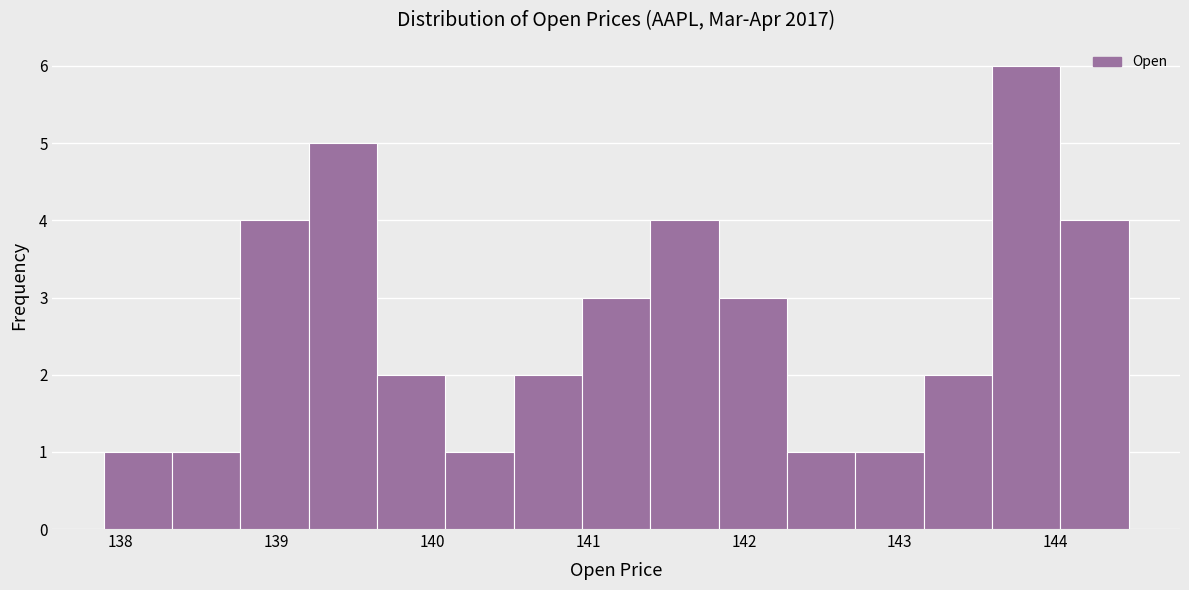

What is the height of the bar covering 141.0 to 141.4 on the x-axis? Neither the bar edges nor the heights are printed on the chart, so give them approximately, as read against the axes.

3